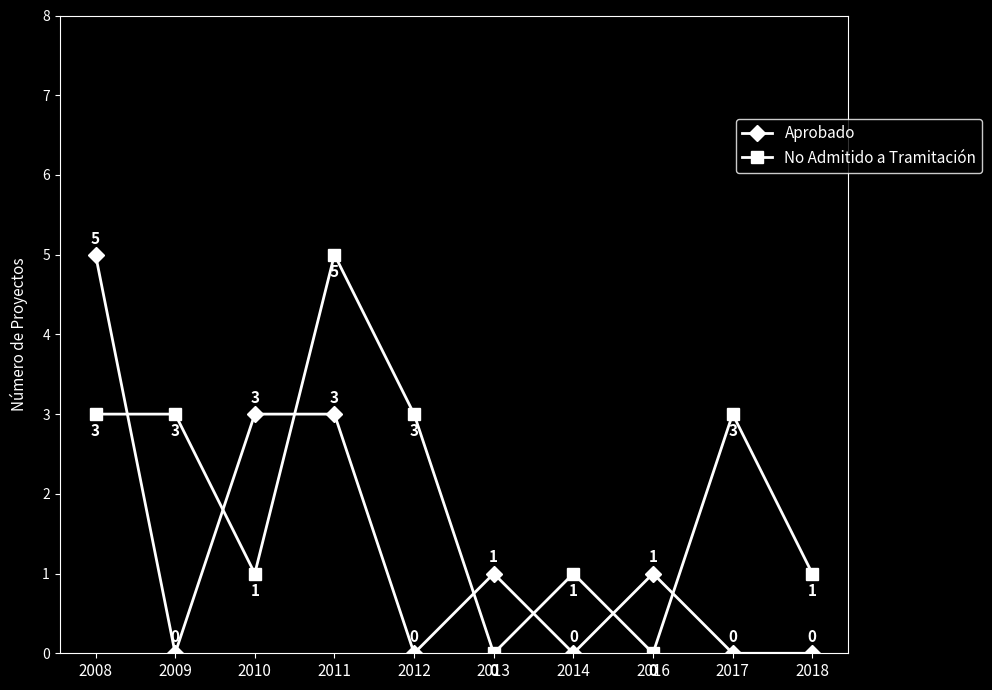

The value of No Admitido a Tramitación at 2010 is 2. True or false?

False